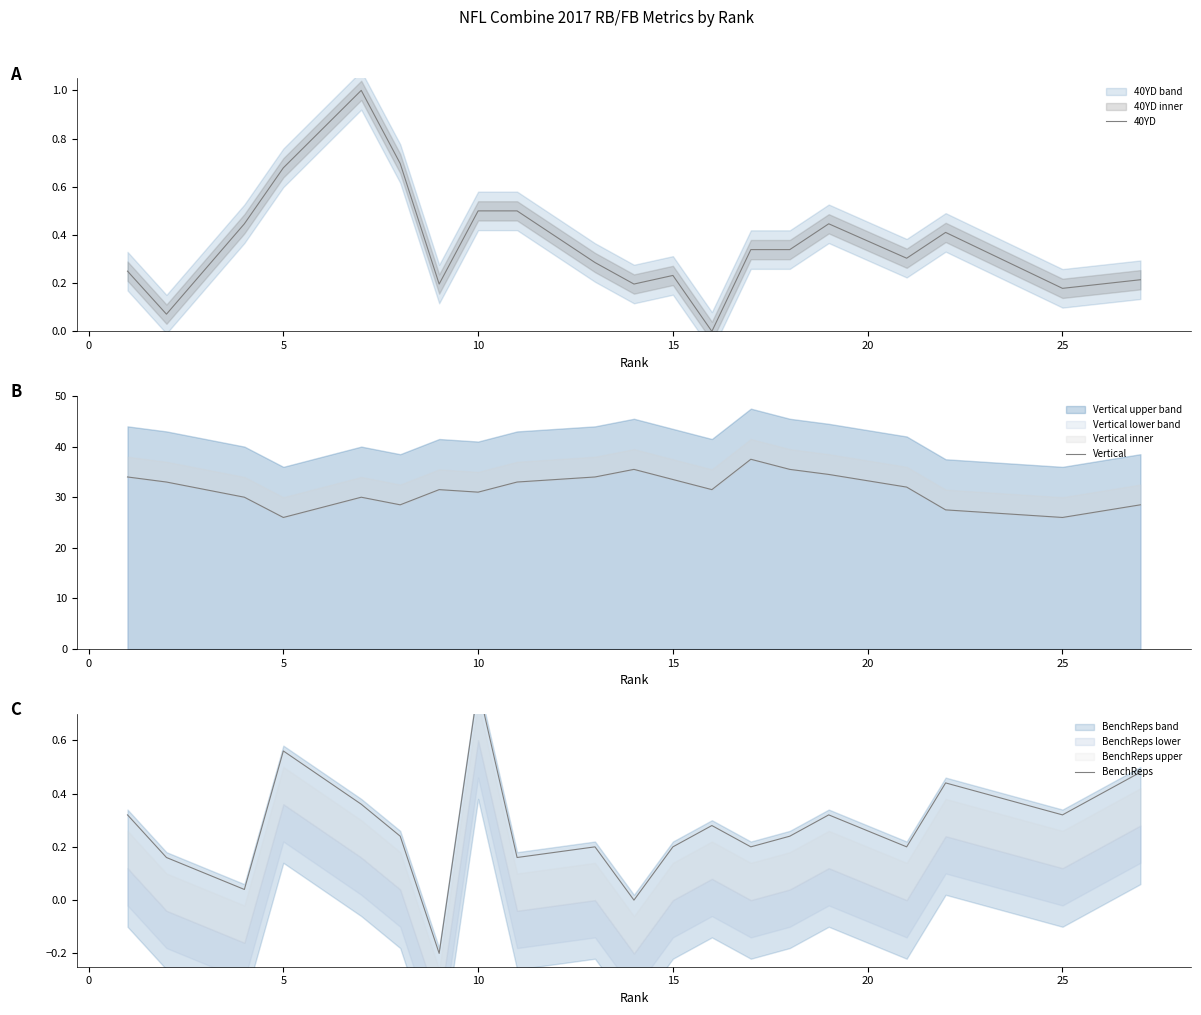

What is the average value of the 40YD series?

0.4